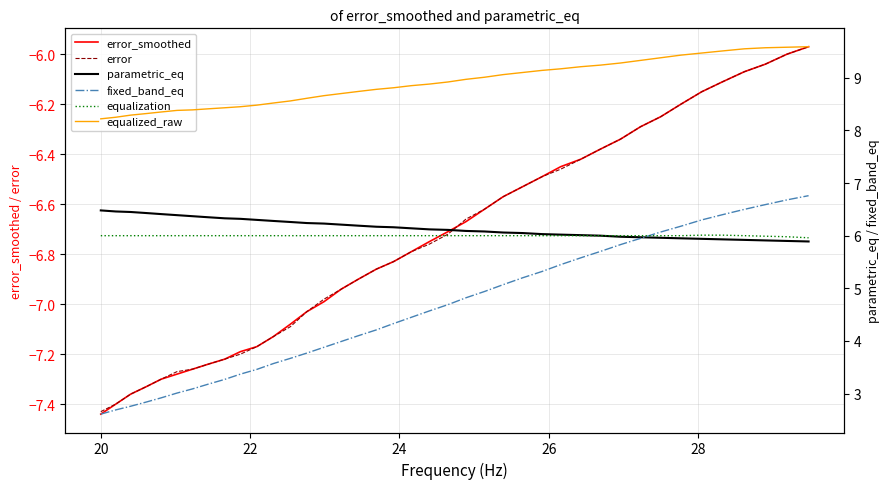

True or false: equalized_raw and fixed_band_eq intersect in this chart.

False